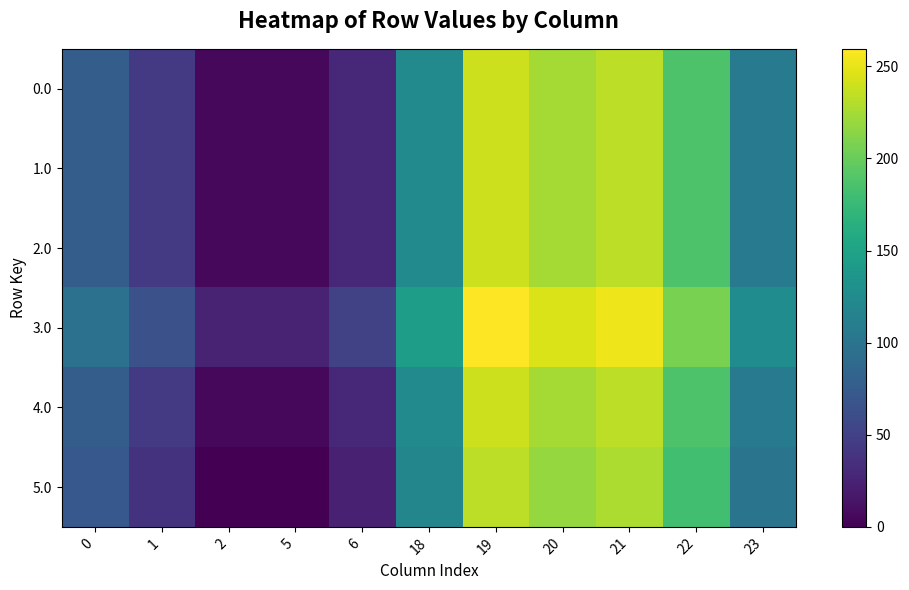

Reading right to left, transcribe all the data shown in this chart.

0.0: 23=106.3	22=187.3	21=233.4	20=224.9	19=239.5	18=124.6	6=30.0	5=5.8	2=5.3	1=44.5	0=77.0
1.0: 23=106.3	22=187.3	21=233.4	20=224.9	19=239.5	18=124.6	6=30.0	5=5.8	2=5.3	1=44.5	0=77.0
2.0: 23=106.3	22=187.3	21=233.4	20=224.9	19=239.5	18=124.6	6=30.0	5=5.8	2=5.3	1=44.5	0=77.0
3.0: 23=126.3	22=207.3	21=253.4	20=244.9	19=259.5	18=144.6	6=50.0	5=25.8	2=25.3	1=64.5	0=97.0
4.0: 23=106.3	22=187.3	21=233.4	20=224.9	19=239.5	18=124.6	6=30.0	5=5.8	2=5.3	1=44.5	0=77.0
5.0: 23=100.3	22=181.3	21=227.4	20=218.9	19=233.5	18=118.6	6=24.0	5=0.0	2=0.0	1=38.5	0=71.0